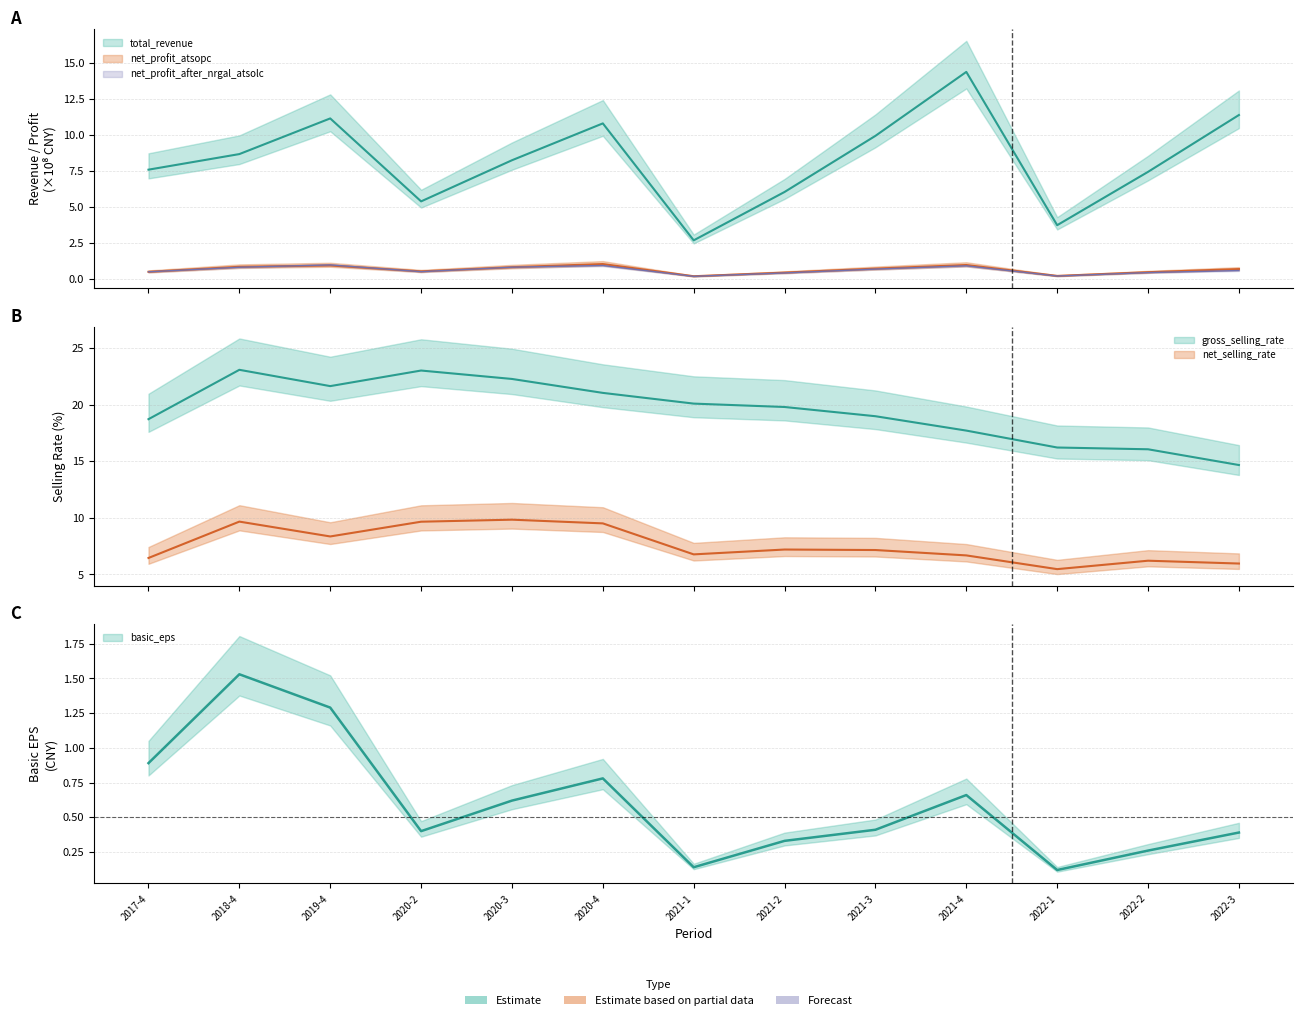

What is the total value across all series at 2020-3?

41.8